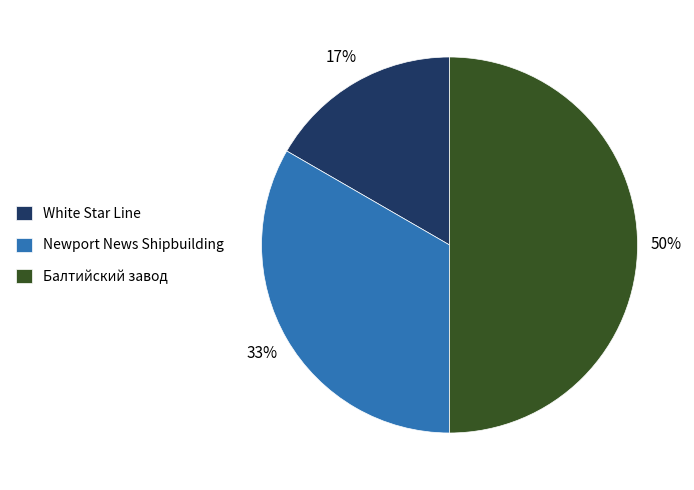

Which has a higher value, White Star Line or Newport News Shipbuilding?

Newport News Shipbuilding